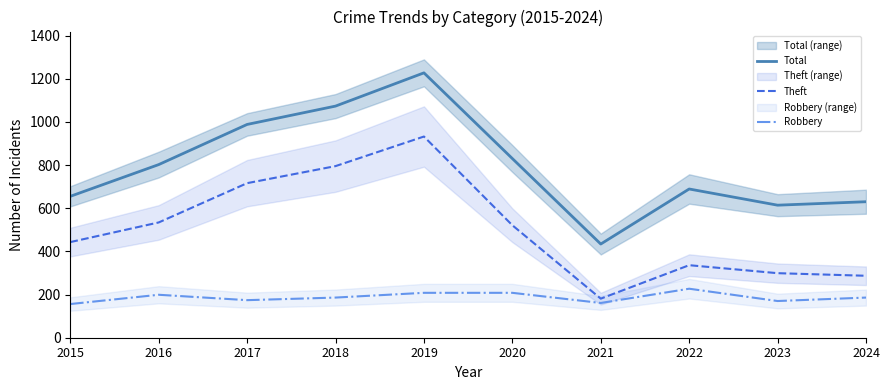

At 2017, list the series in order from smallest to largest.

Robbery, Theft, Total